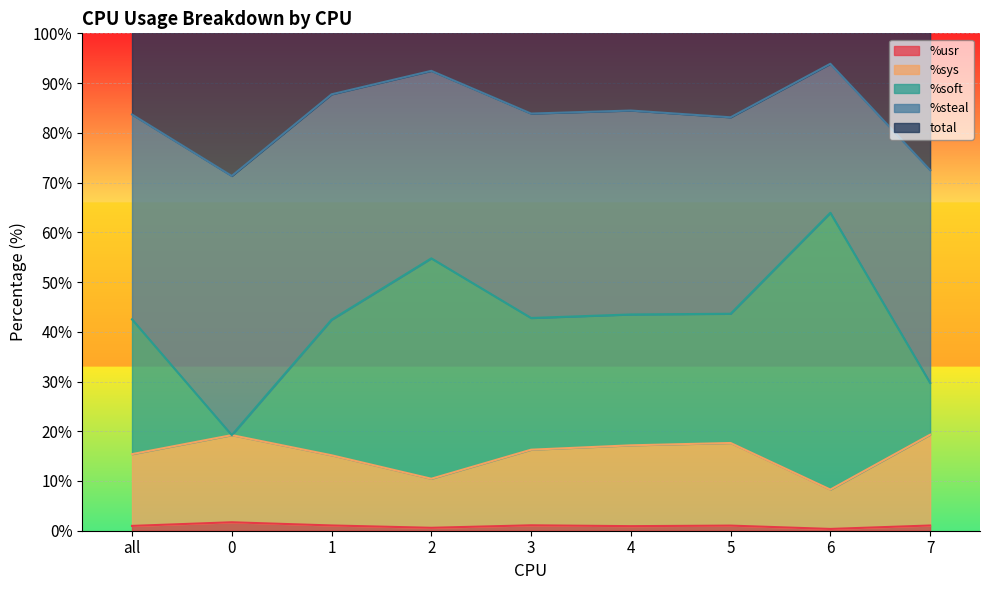

What is the minimum value shown in the chart?

0.4